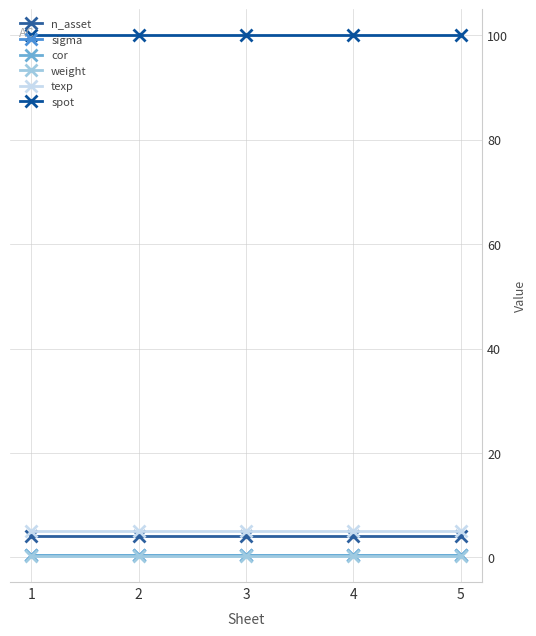

Which series has the largest range (max minus min)?

n_asset